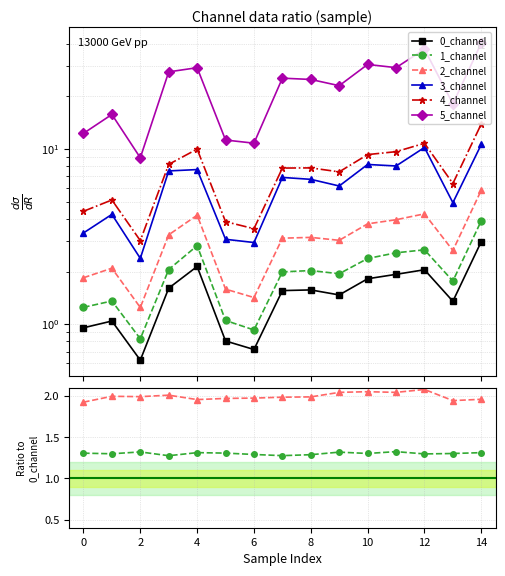

Which has a higher value, 12 or 0?

12